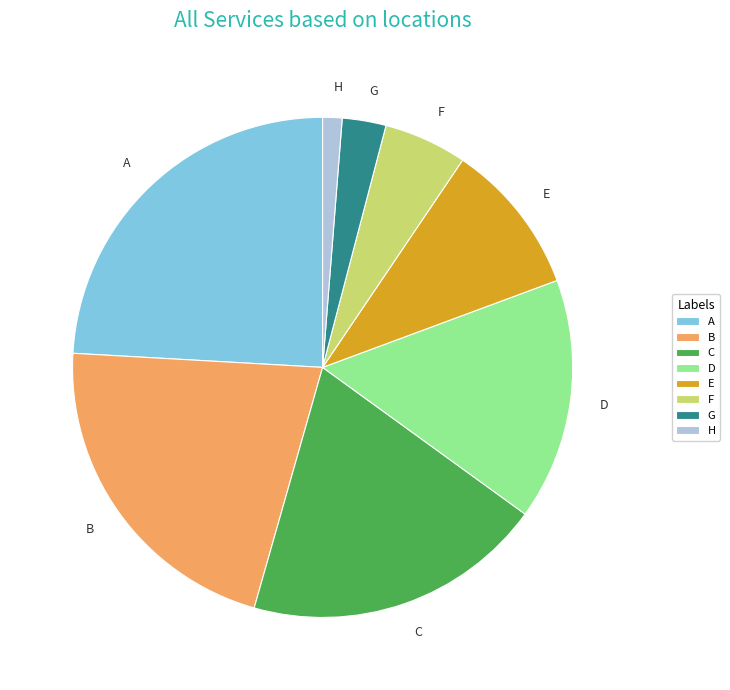

Do C and D together represent more than half of the pie?

No